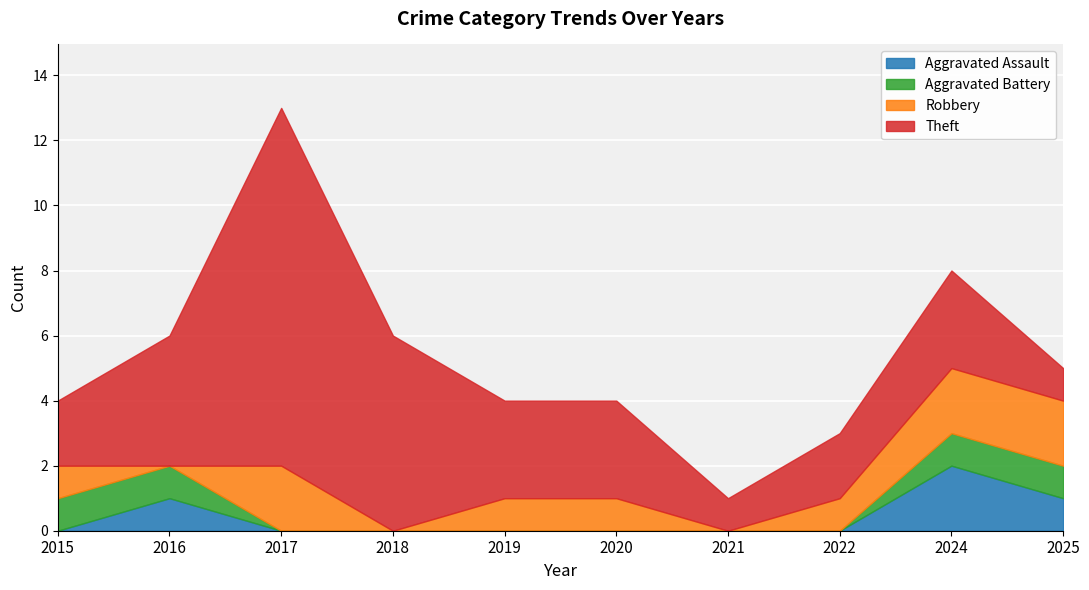

Is the value of Robbery at 2016 greater than the value of Aggravated Assault at 2019?

No